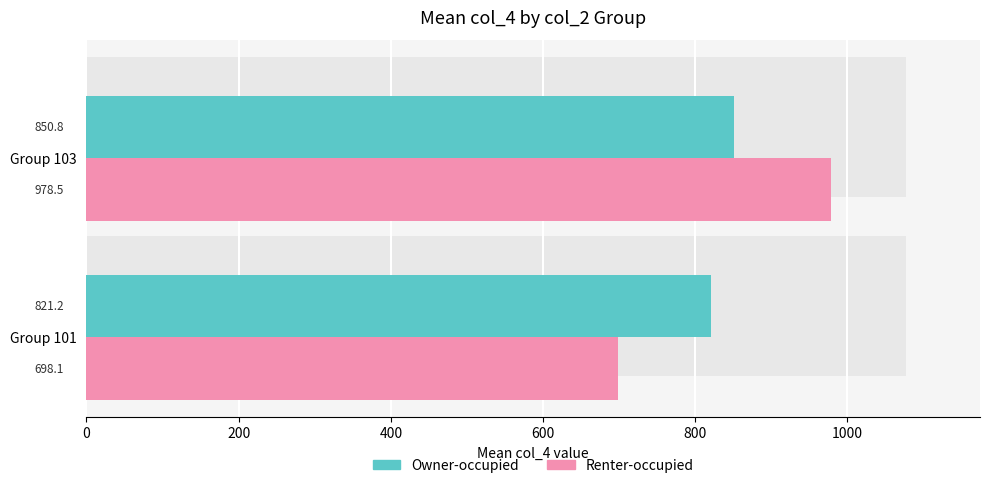

Is the value of Owner-occupied at Group 103 greater than the value of Renter-occupied at Group 103?

No